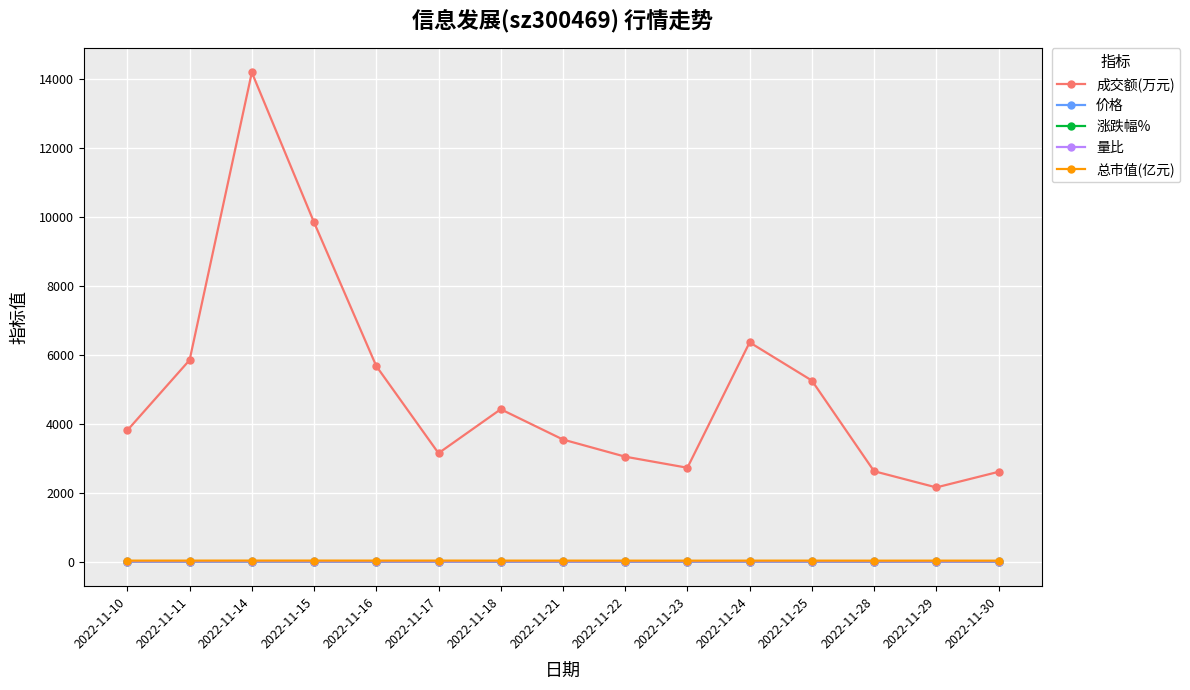

What is the smallest value displayed?

-2.7